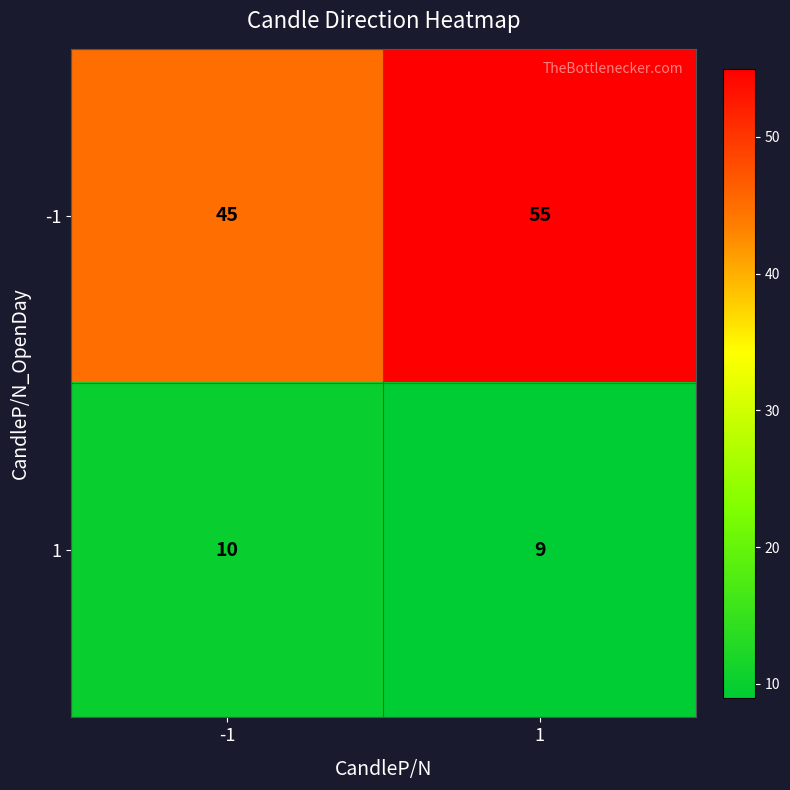

Which series has the largest range (max minus min)?

-1